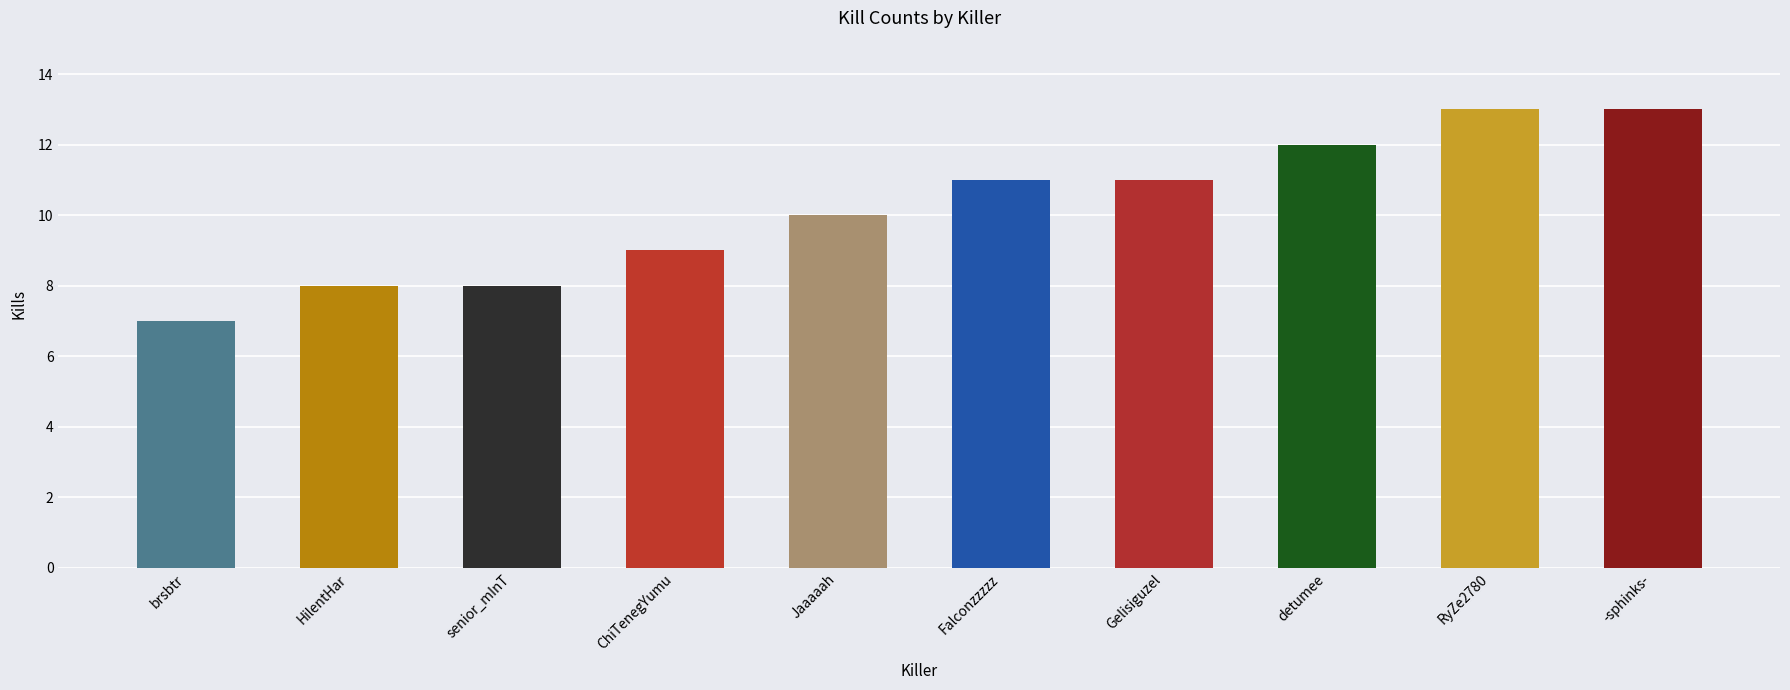

What is the difference between the maximum and minimum values?

6